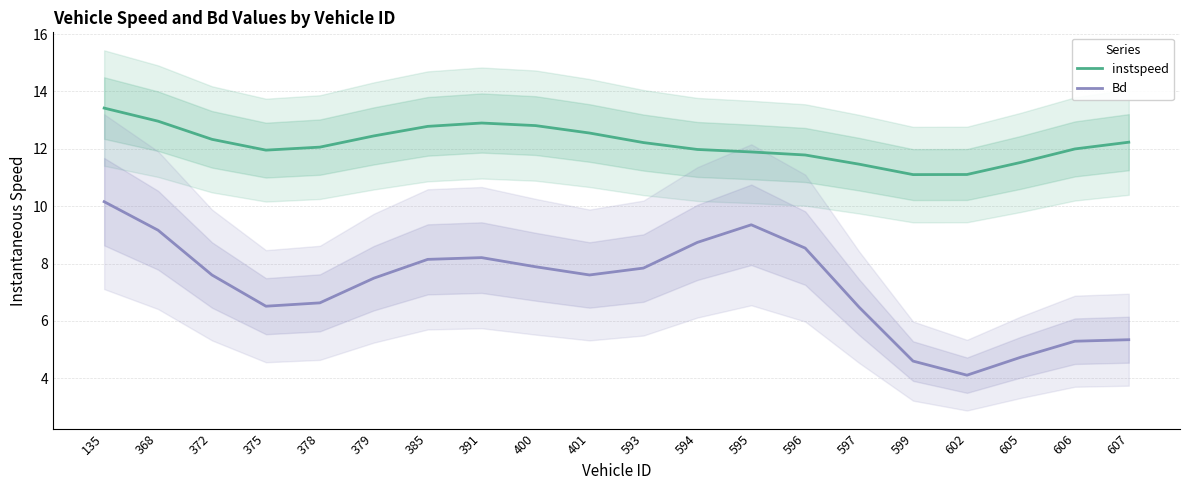

At which category is the sum across all series the highest?

135